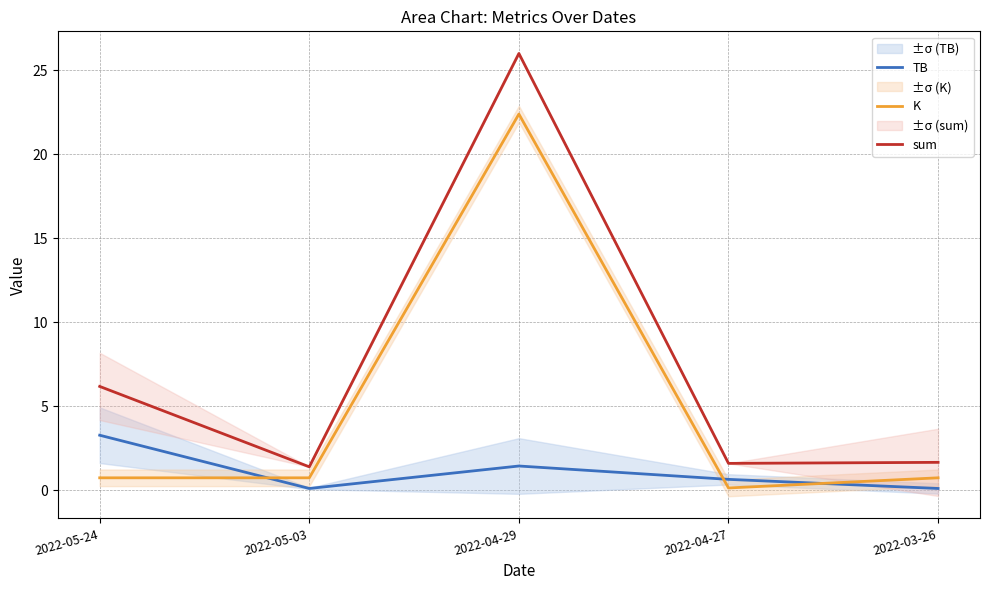

Is it true that K equals 0.4 at 2022-03-26?

False